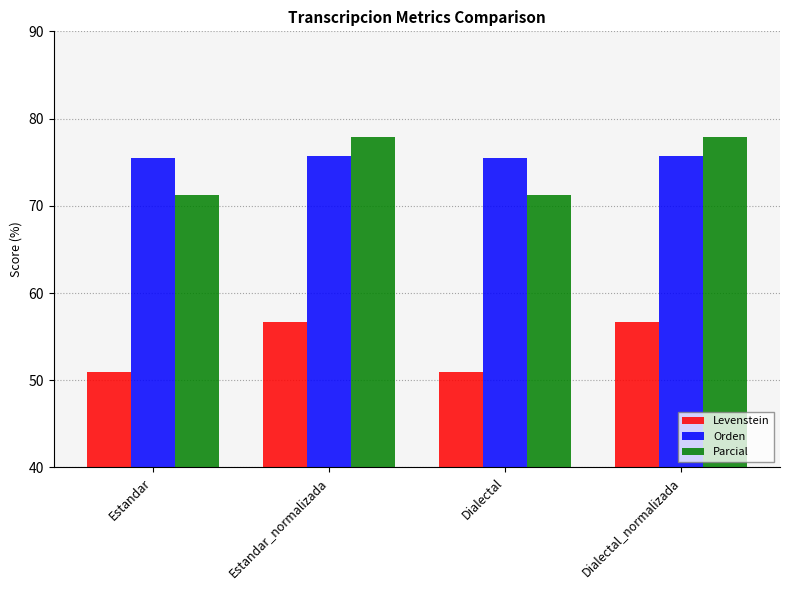

How many data points in Levenstein are above 56?

2